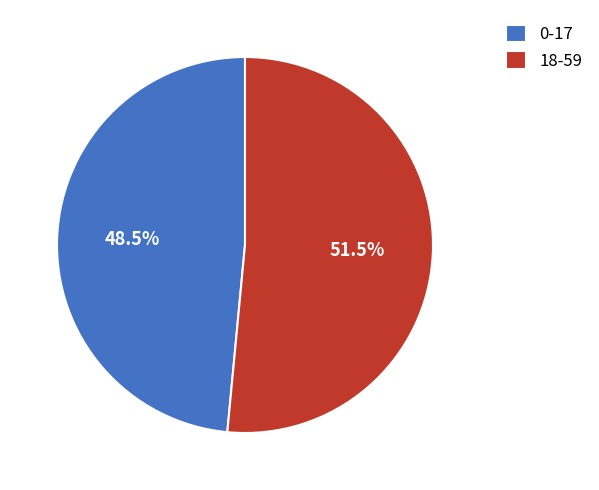

Is the sum of 0-17 and 18-59 greater than half?

Yes